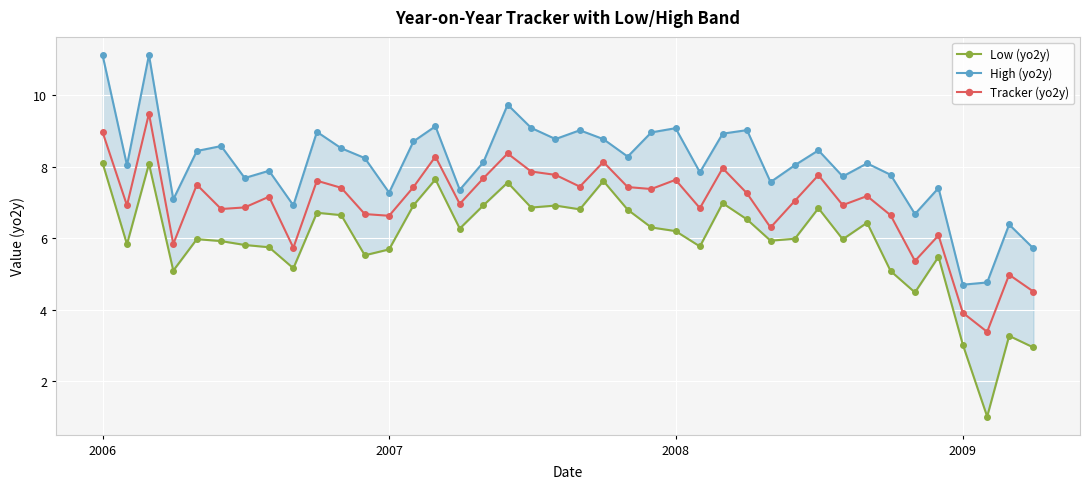

How many data points in Tracker (yo2y) are less than 7?

18